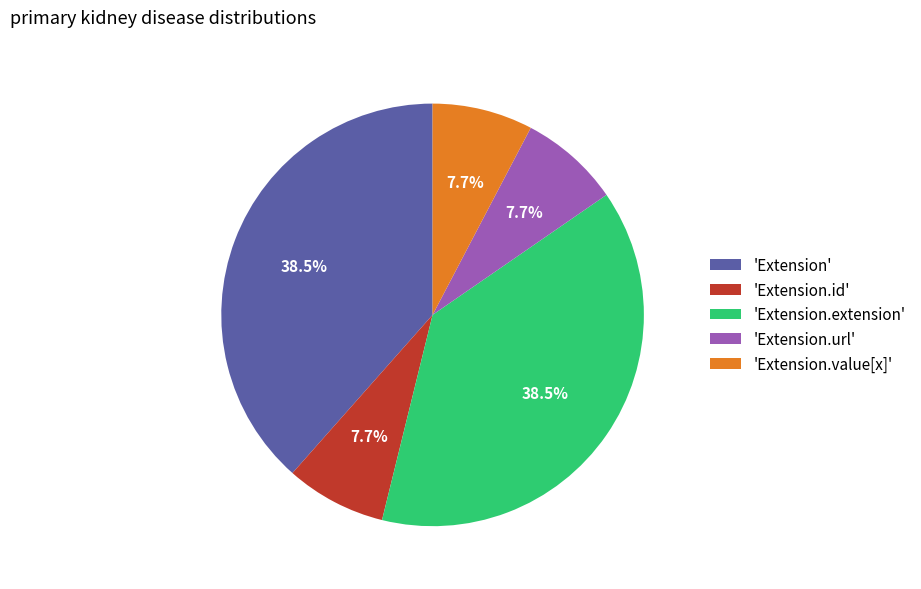

How much of the chart is everything except 'Extension'?

61.5%